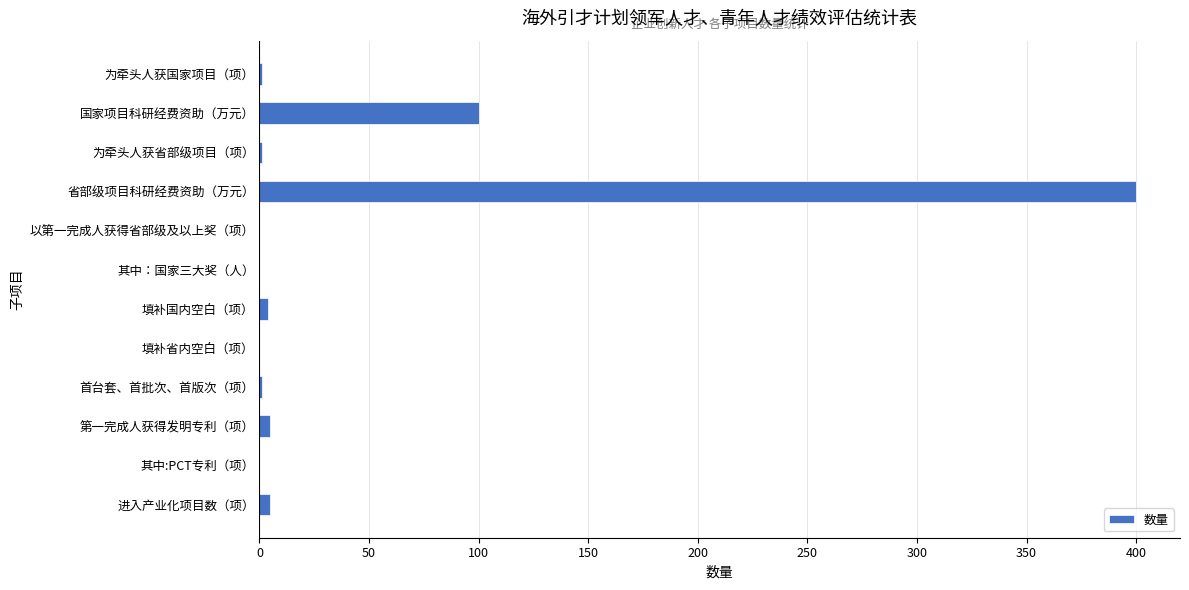

True or false: the data shows 400 at 省部级项目科研经费资助（万元）.

True